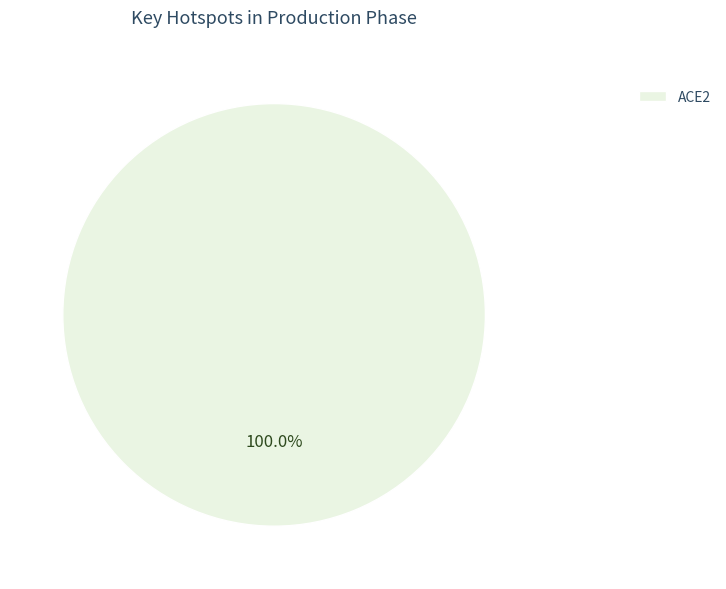

To the nearest percent, what portion does ACE2 represent?

100%